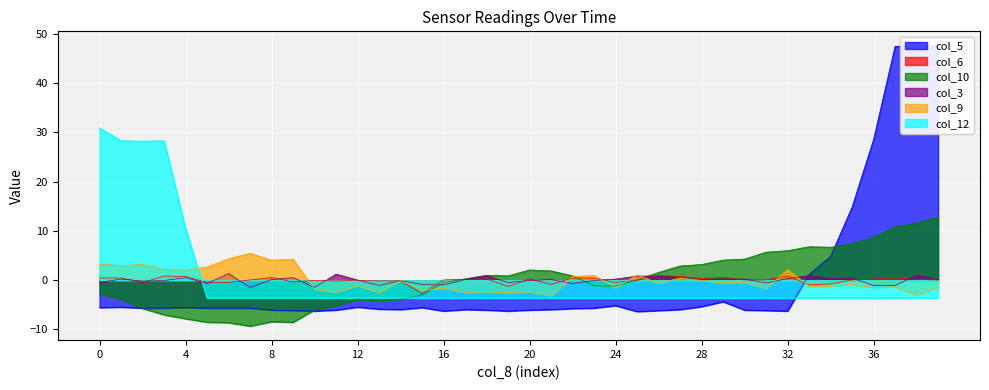

What is the minimum value for col_6?

-2.7